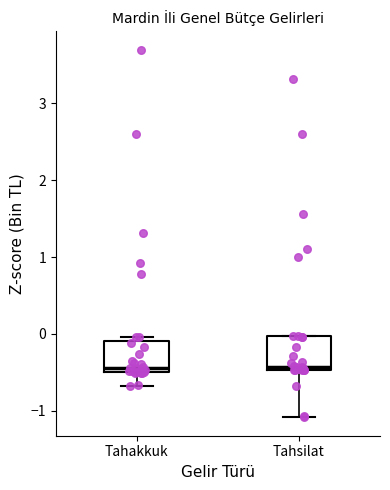

Reading left to right, transcribe this box plot: for each box, give where its median line is, the range the box spans, and where its two whiskers end, as read against the y-axis. The values are not printed on the chart, so give them approximately, as read against the axis.

Tahakkuk: median -0.4, box -0.5 to -0.1, whiskers -0.7 to 0.0
Tahsilat: median -0.4, box -0.5 to 0.0, whiskers -1.1 to 0.0